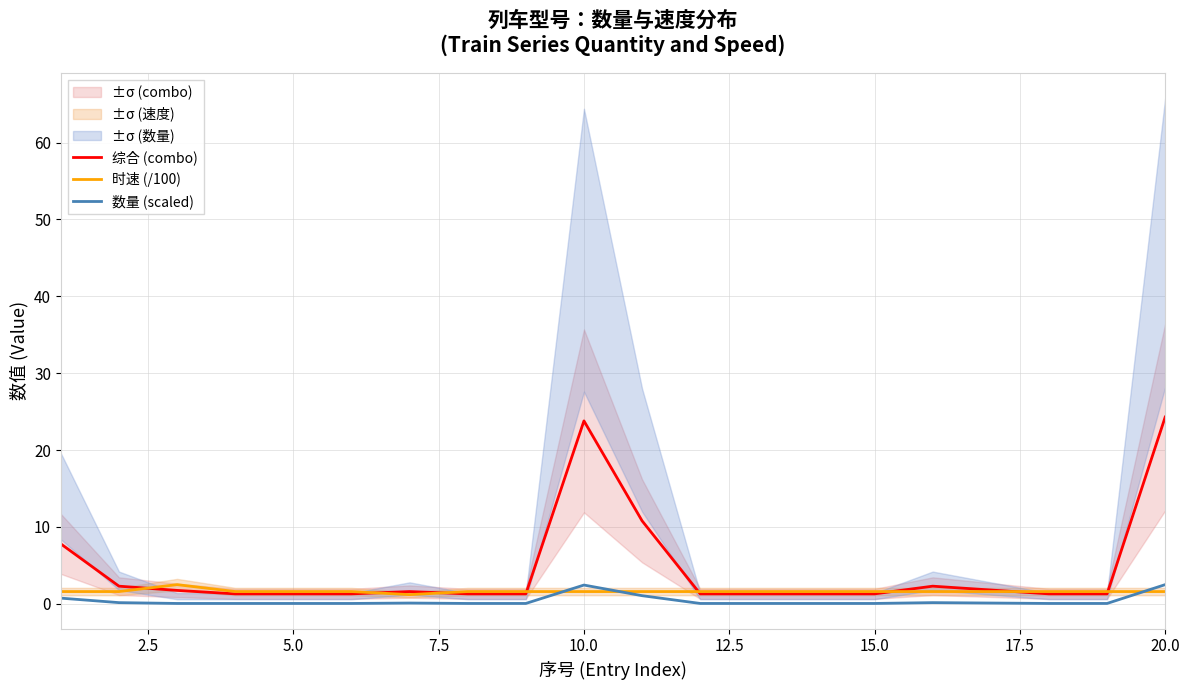

What is the maximum value for 时速 (/100)?

2.5